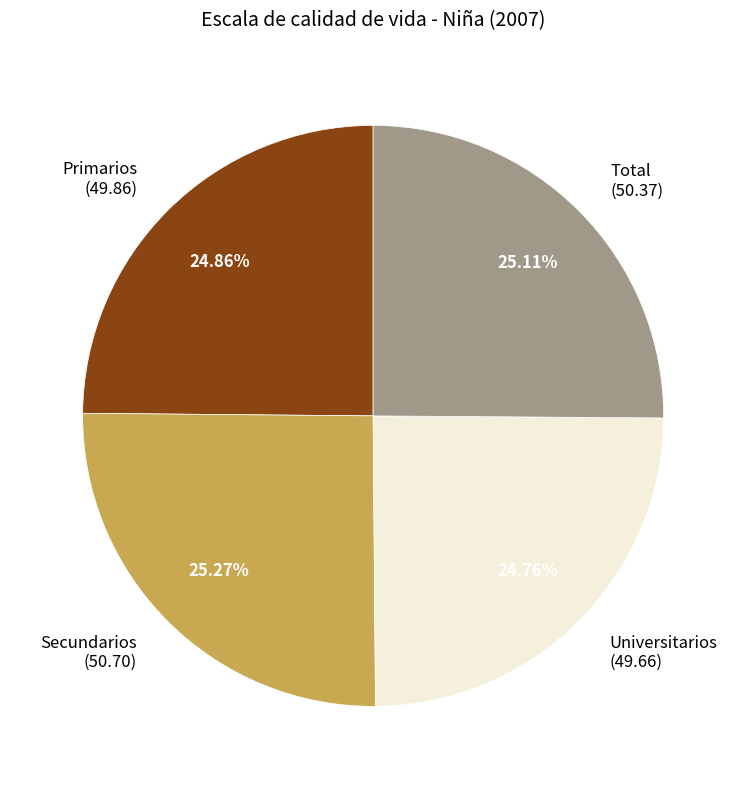

Approximately how many times larger is the value at Primarios compared to Total?

1.0